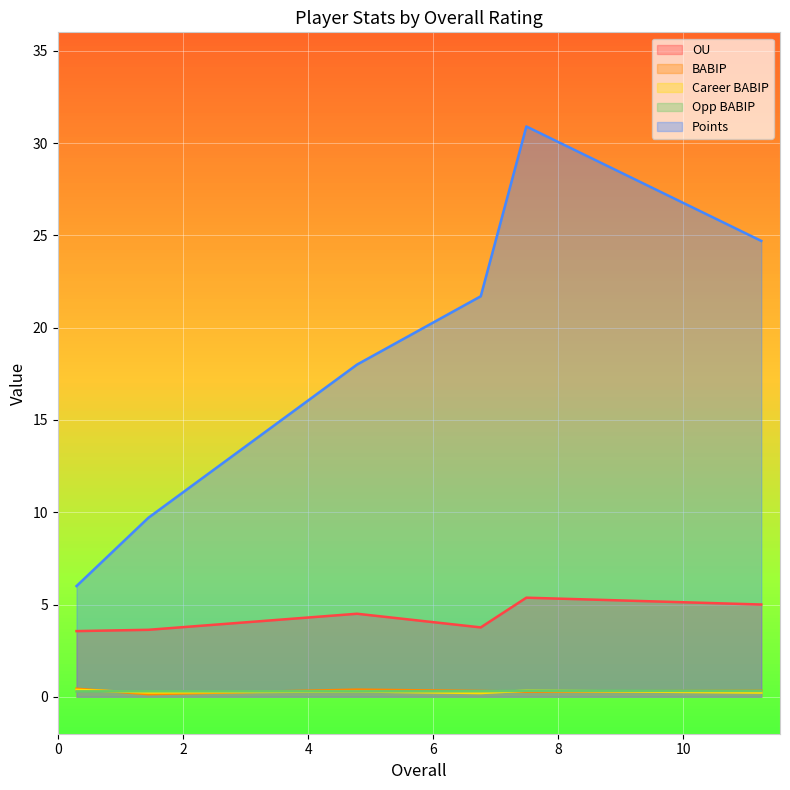

What is the approximate value of Career BABIP at 0.29?

0.4